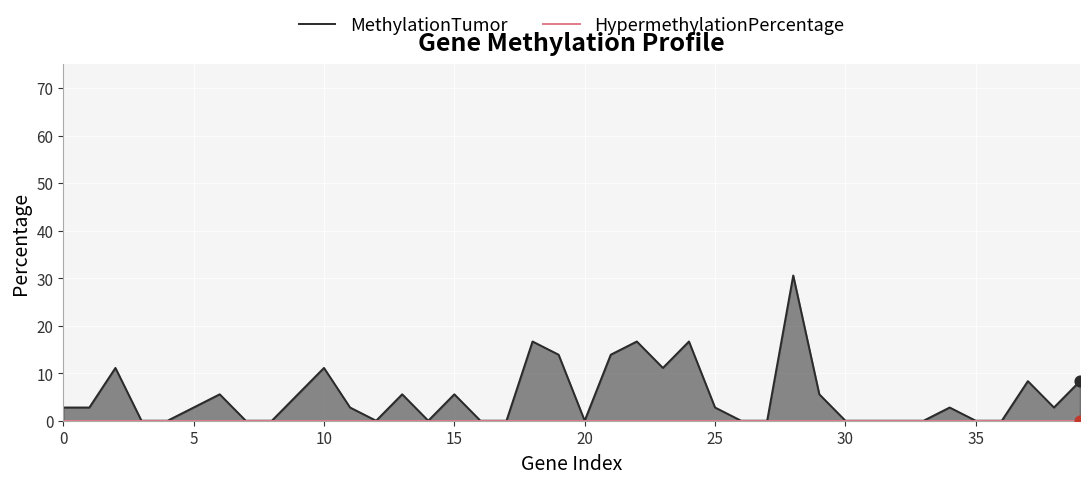

Which series contains the highest Y value?

MethylationTumor